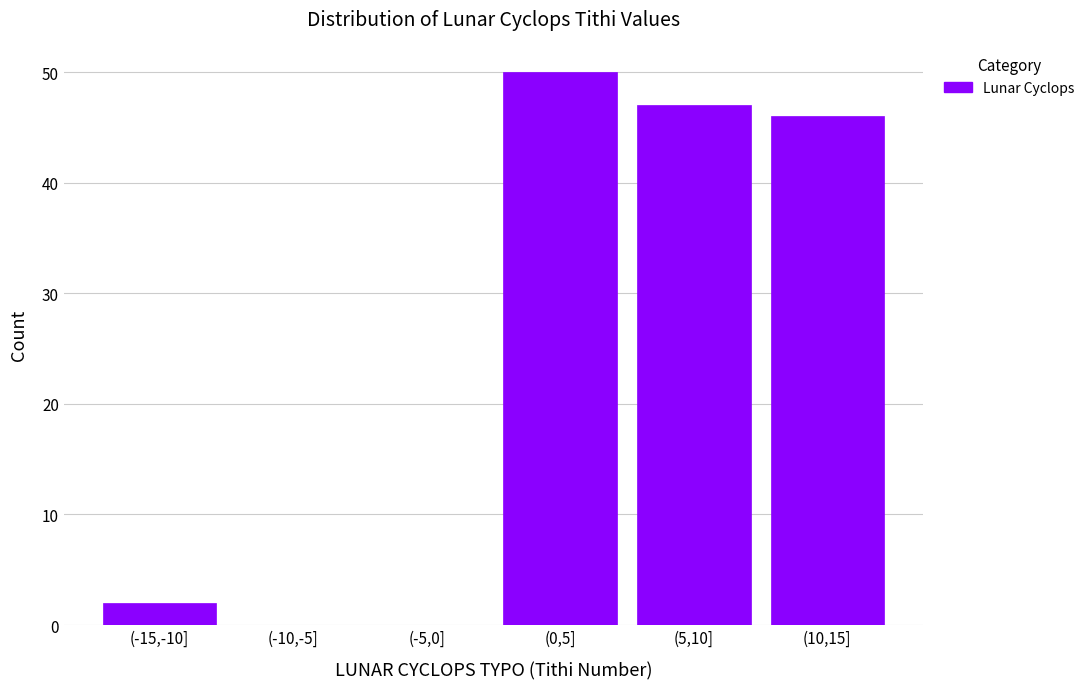

Reading right to left, transcribe all the data shown in this chart.

(10,15]=46	(5,10]=47	(0,5]=50	(-5,0]=0	(-10,-5]=0	(-15,-10]=2